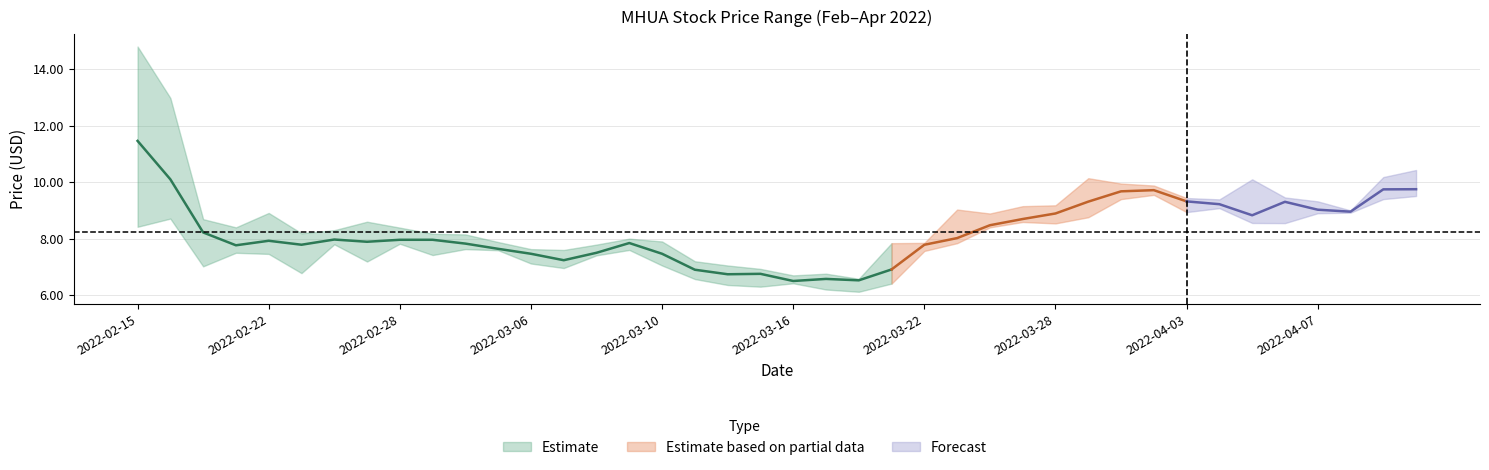

The low series shows 8.6 at 27. True or false?

True